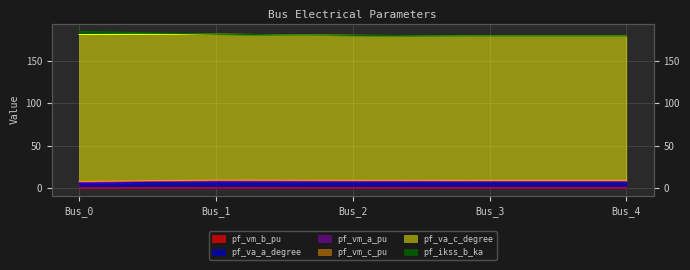

Which category has the highest value in the pf_vm_a_pu series?

Bus_0